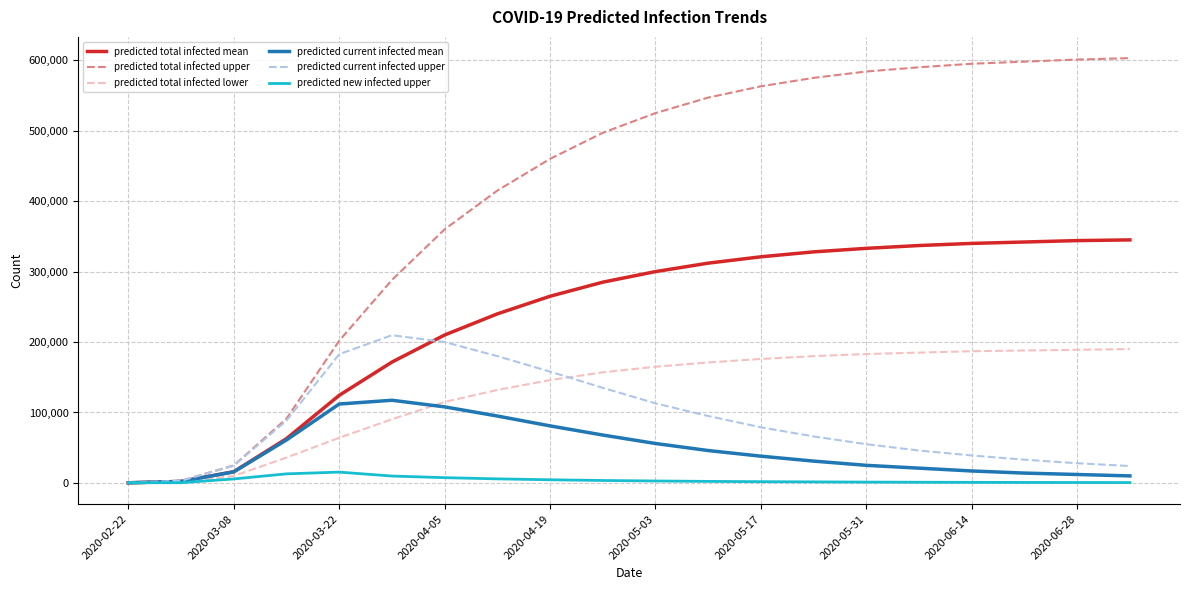

What is the maximum value for predicted total infected upper?

603000